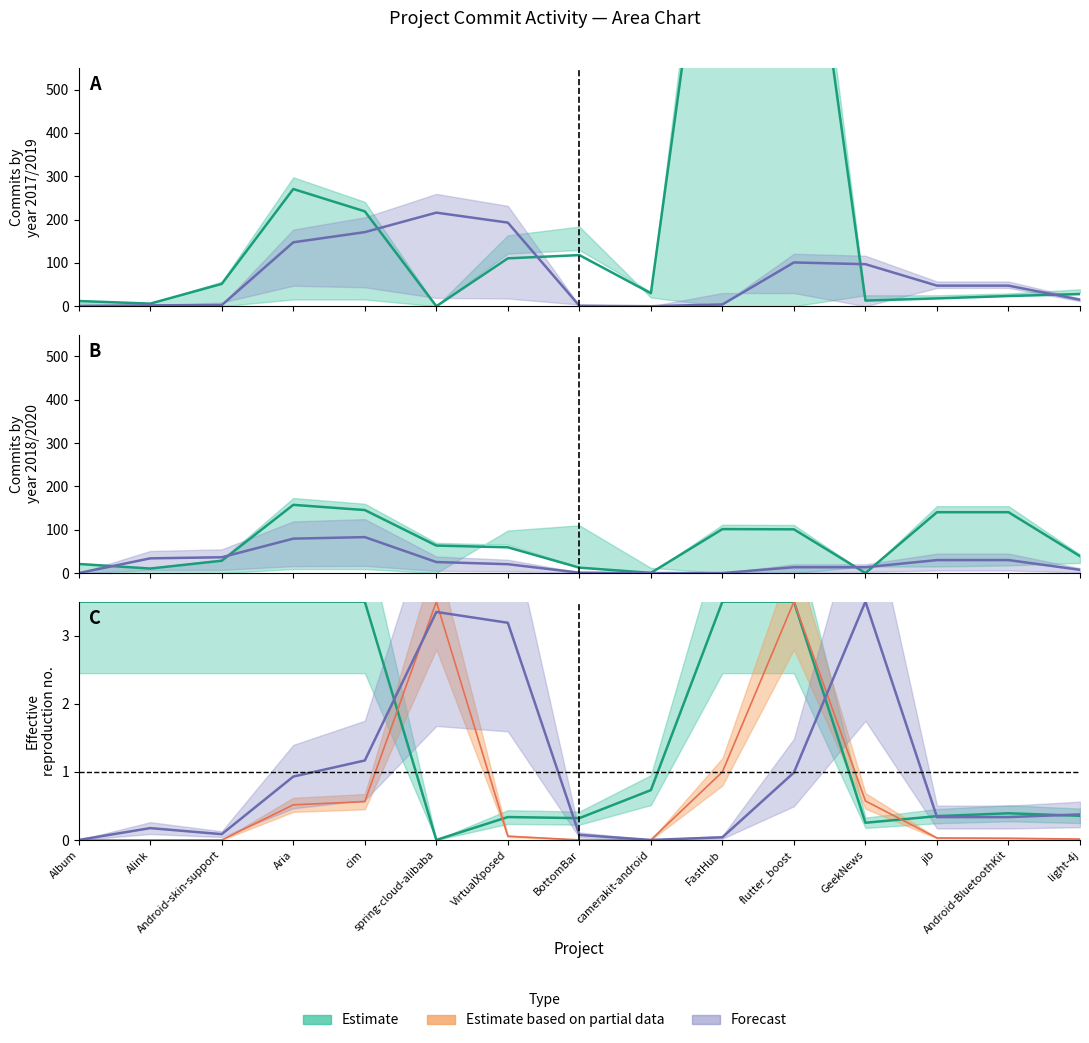

At which category is the sum across all series the highest?

FastHub